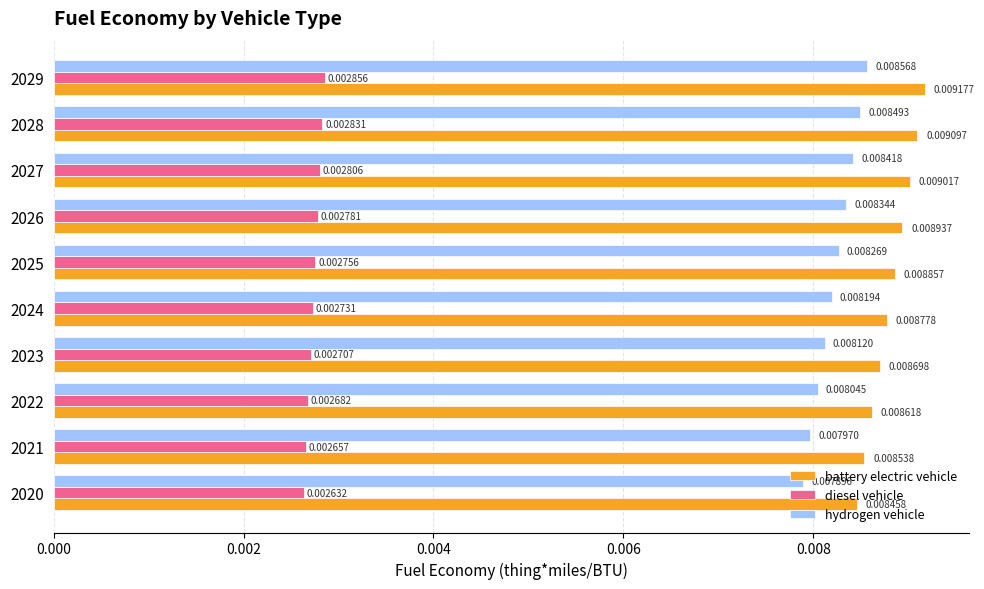

List the labels in order of hydrogen vehicle value, smallest first.

2020, 2021, 2022, 2023, 2024, 2025, 2026, 2027, 2028, 2029